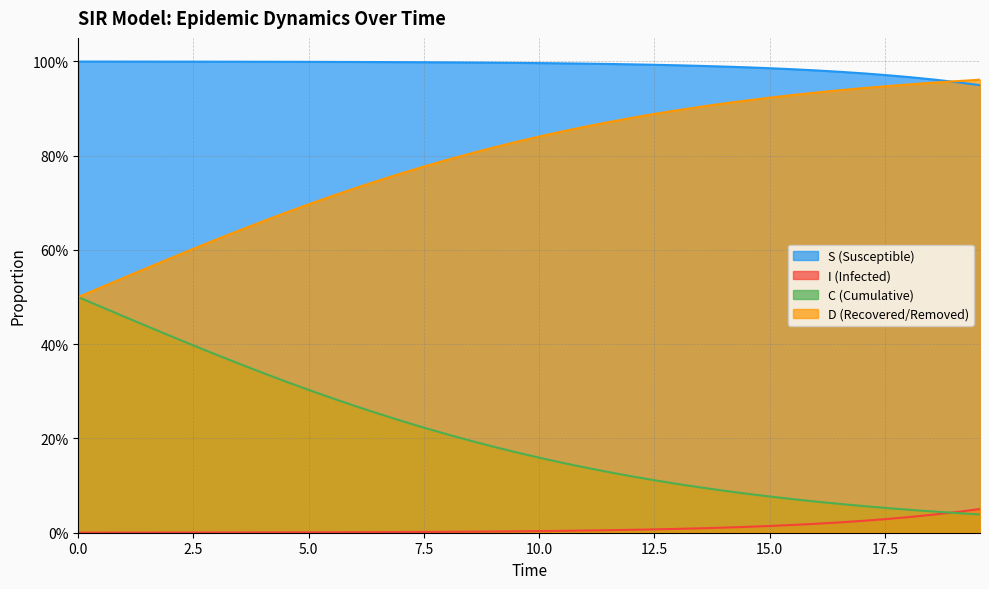

Does the chart have visible grid lines?

Yes